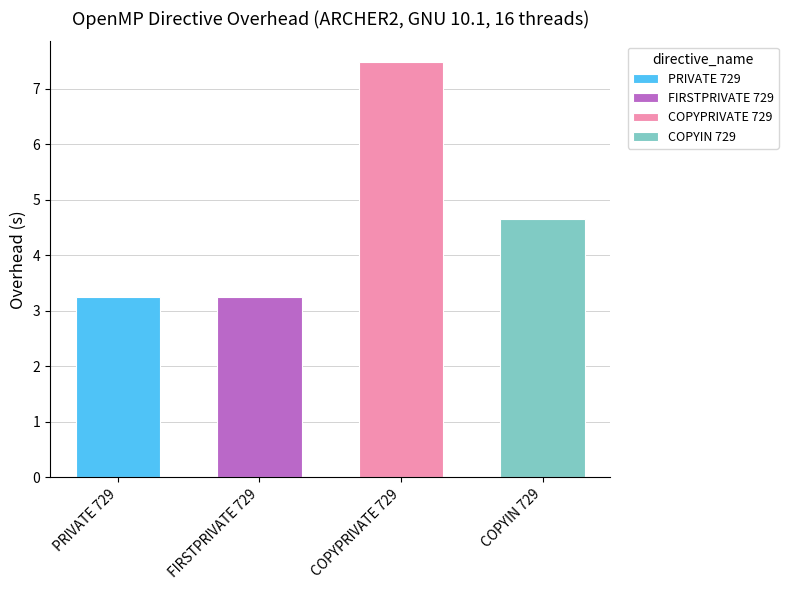

Which label corresponds to the largest value in the chart?

COPYPRIVATE 729